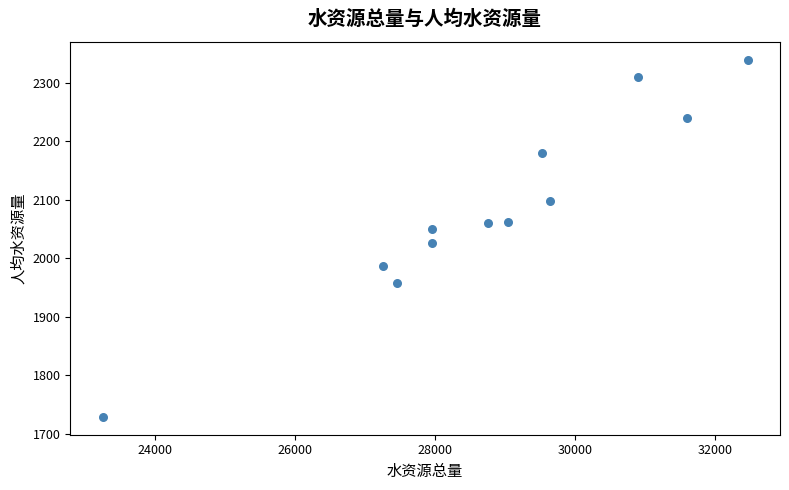

What Y value in the scatter plot is closest to 2034?

2026.5